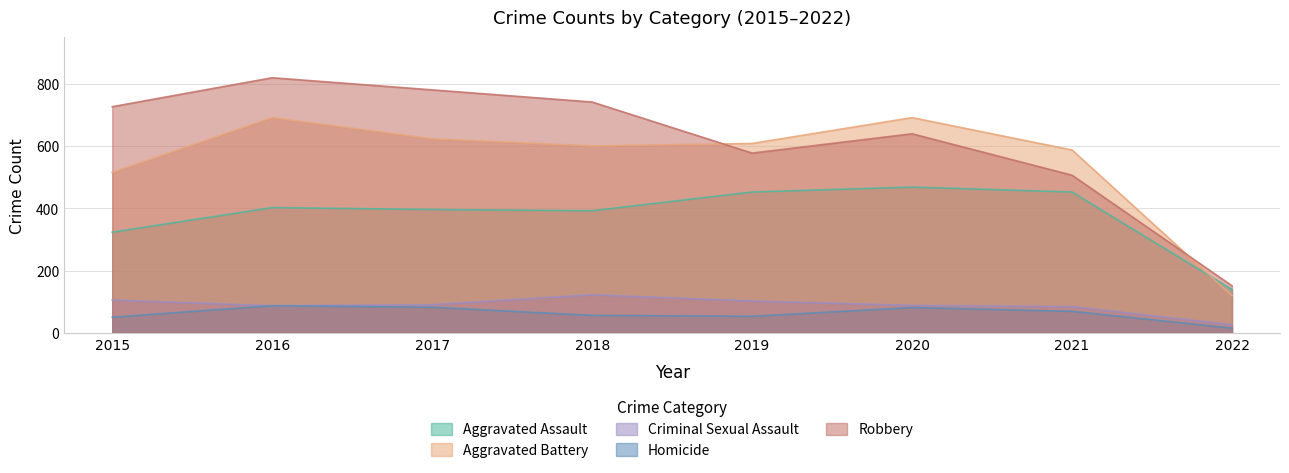

At which label does Criminal Sexual Assault reach its peak?

2018